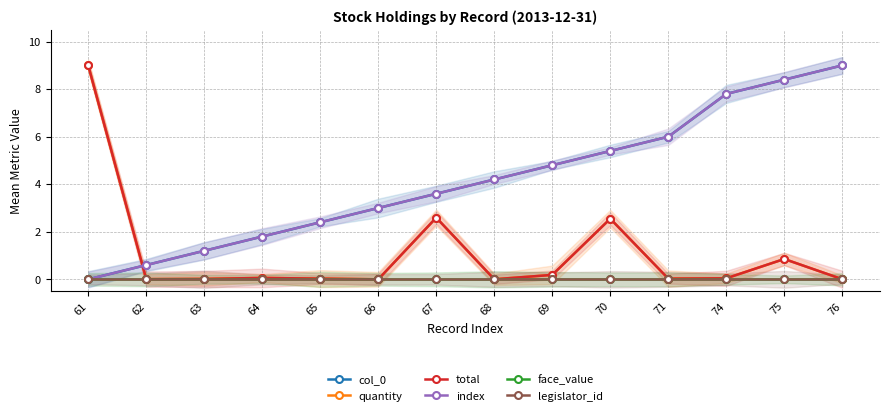

The legislator_id series shows 0.0 at 68. True or false?

True